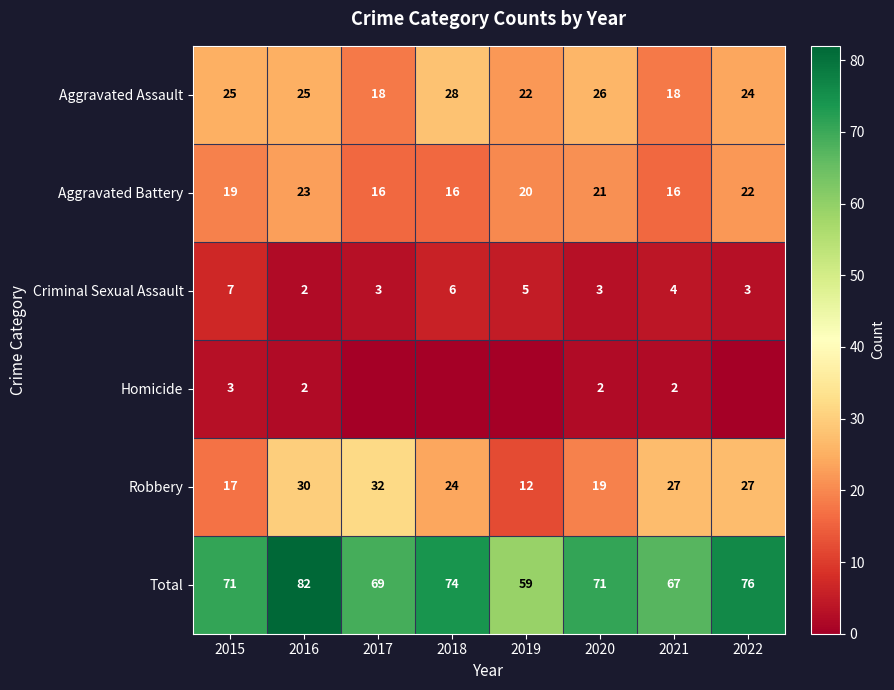

The value of Aggravated Battery at 2020 is 12. True or false?

False